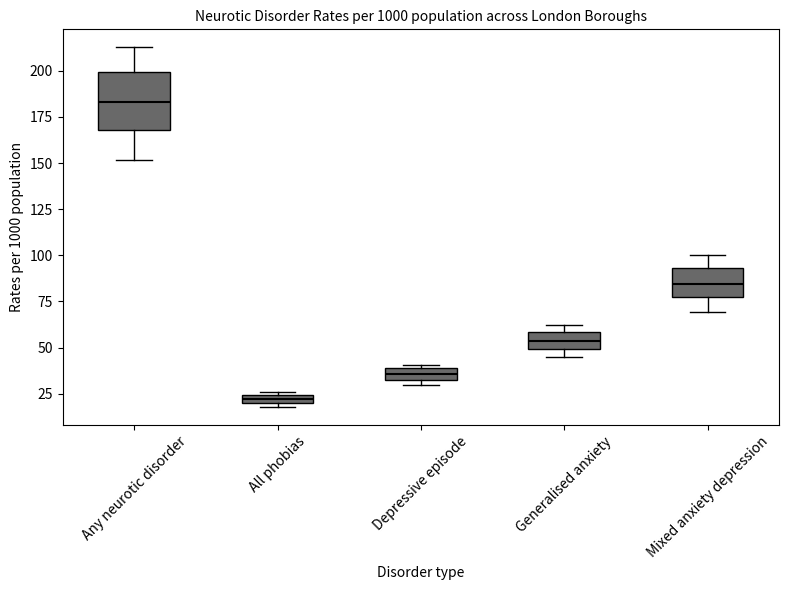

Where is the lower edge of the box for Any neurotic disorder on the y-axis? The values are not printed on the chart, so give them approximately, as read against the axis.

170